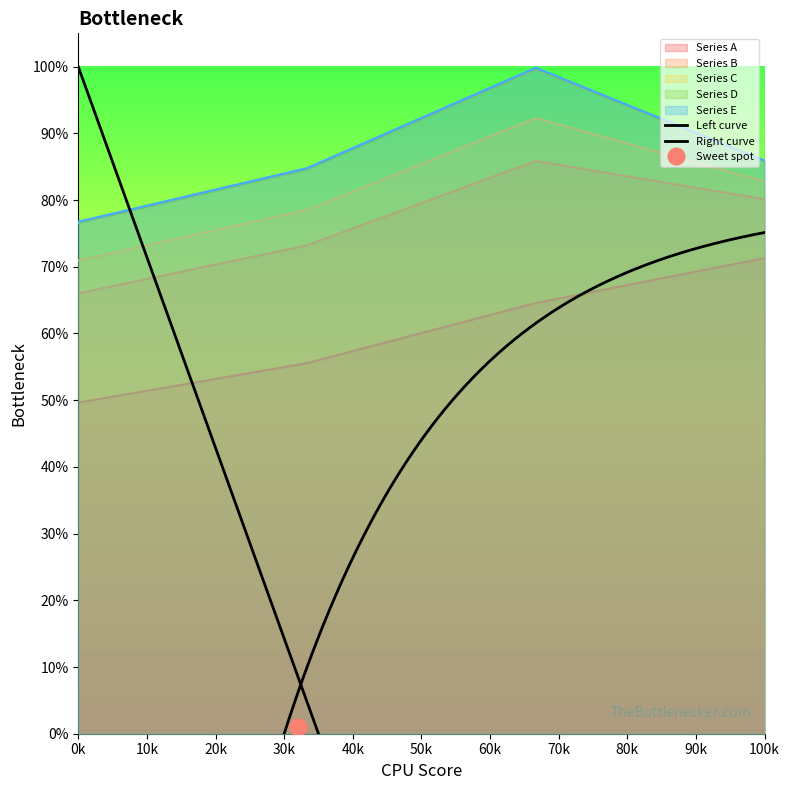

At how many categories does at least one series exceed 0?

4